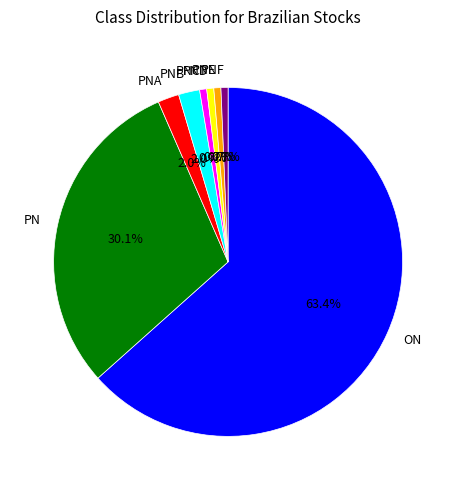

To the nearest percent, what is the combined percentage of PNB and ON?

65%